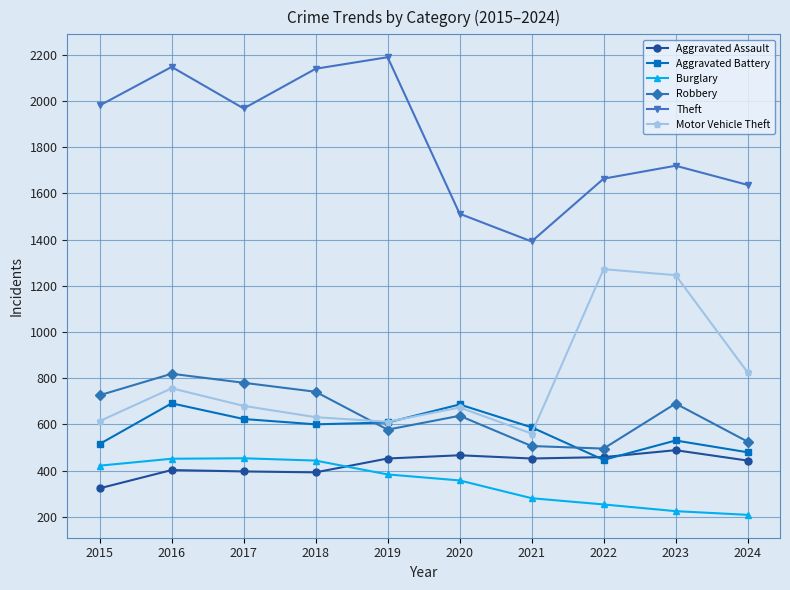

Which series has the largest range (max minus min)?

Theft